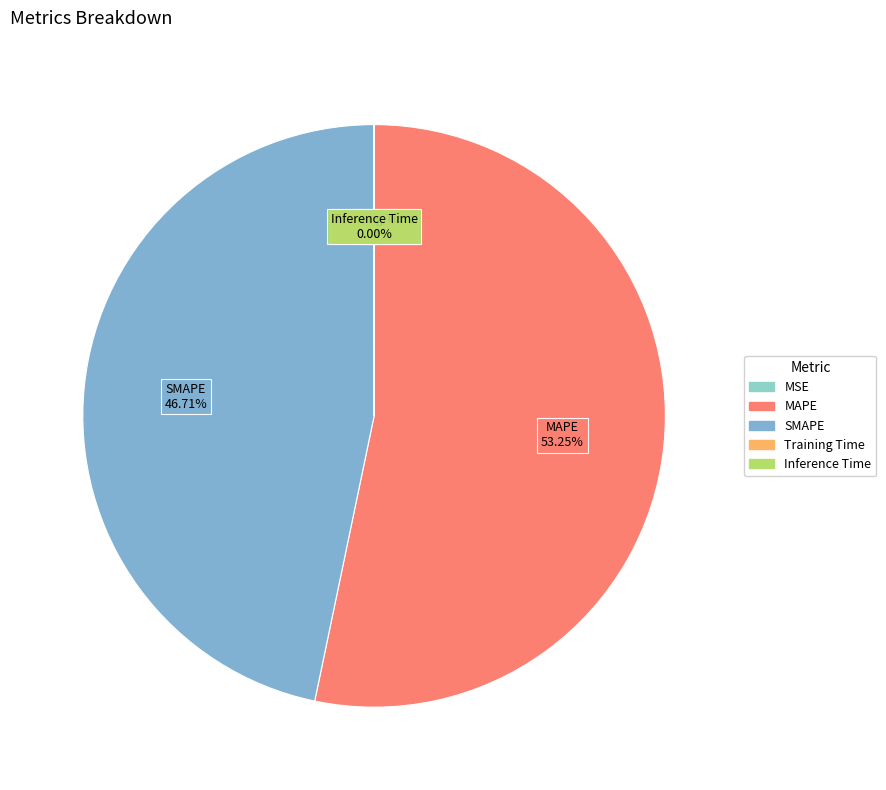

Which slice is the largest?

MAPE